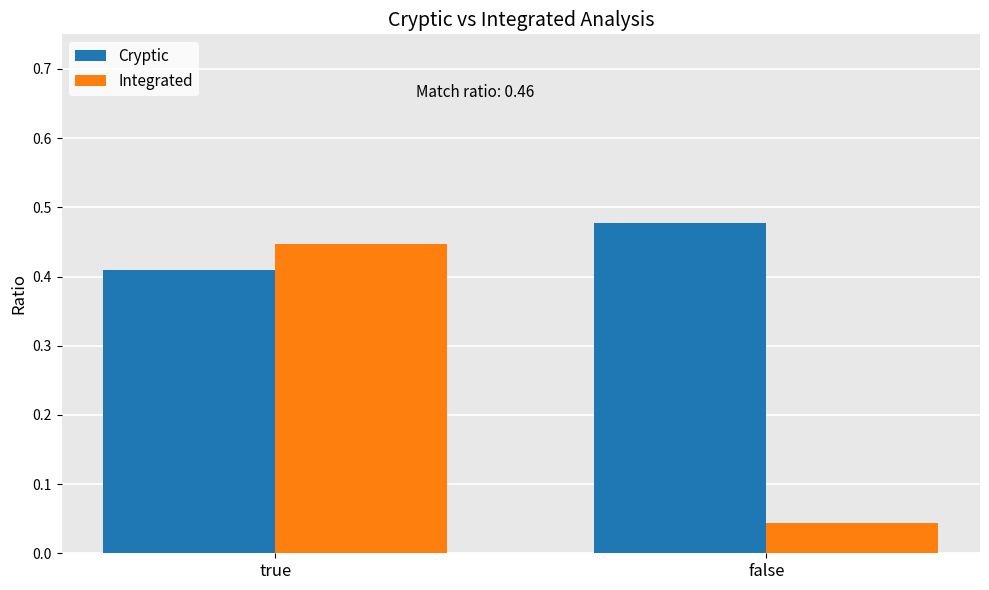

The Integrated series shows 0.7 at true. True or false?

False